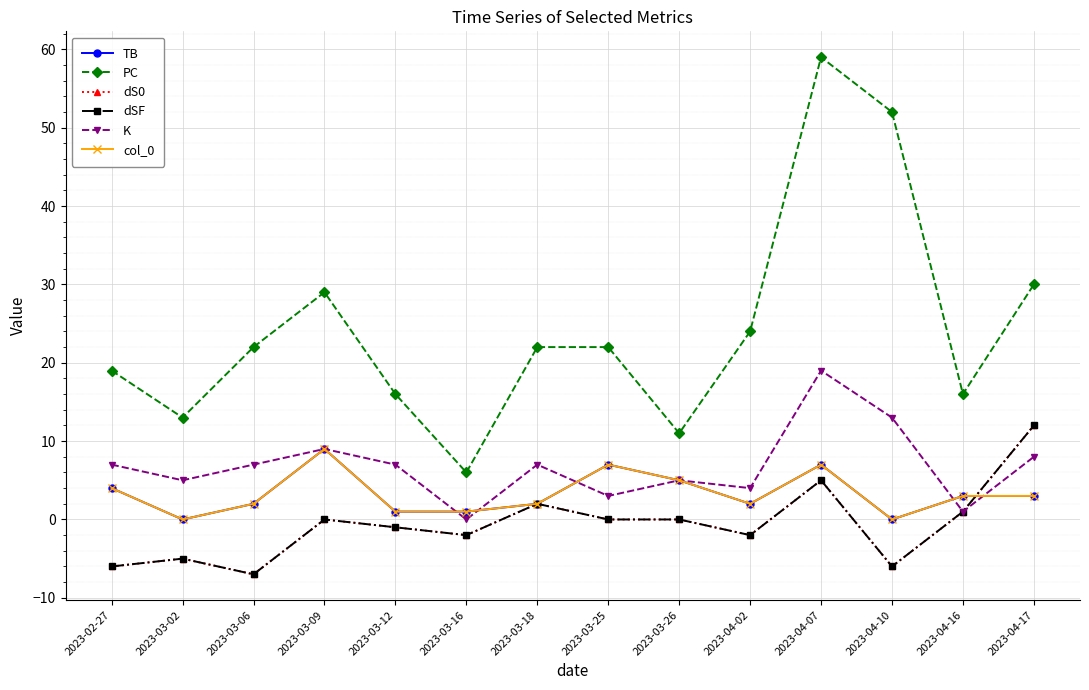

Reading right to left, transcribe all the data shown in this chart.

TB: 3	3	0	7	2	5	7	2	1	1	9	2	0	4
PC: 30	16	52	59	24	11	22	22	6	16	29	22	13	19
dS0: 12	1	-6	5	-2	0	0	2	-2	-1	0	-7	-5	-6
dSF: 12	1	-6	5	-2	0	0	2	-2	-1	0	-7	-5	-6
K: 8	1	13	19	4	5	3	7	0	7	9	7	5	7
col_0: 3	3	0	7	2	5	7	2	1	1	9	2	0	4